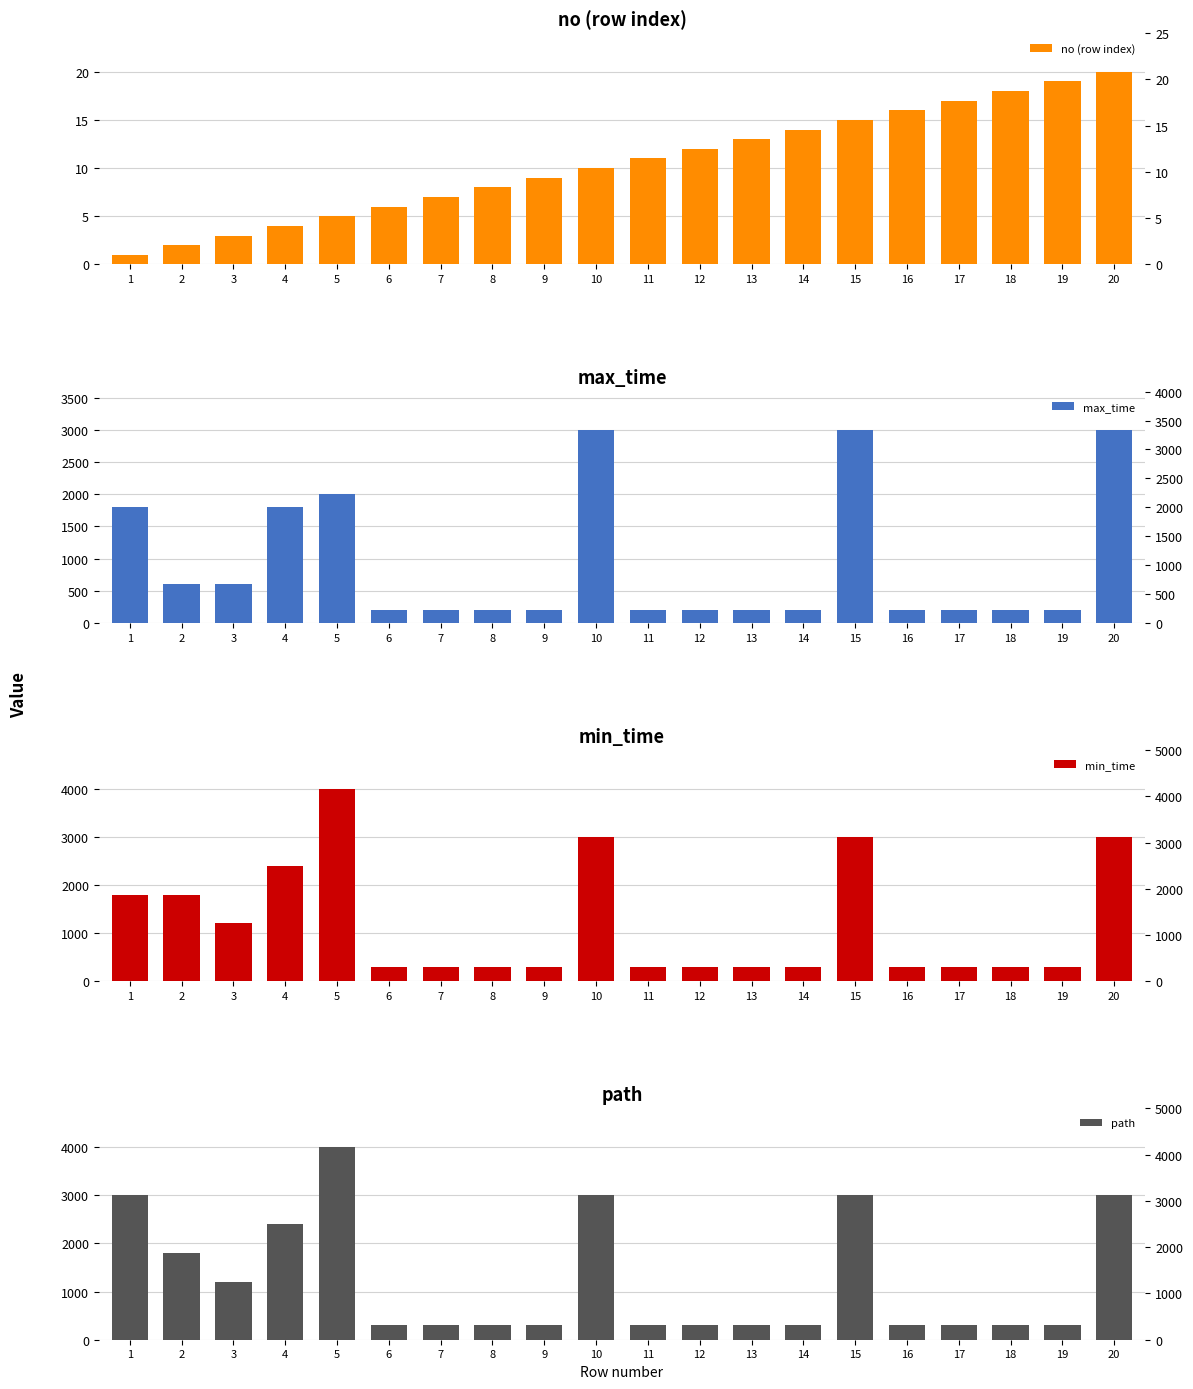

At how many categories does at least one series exceed 3615?

1